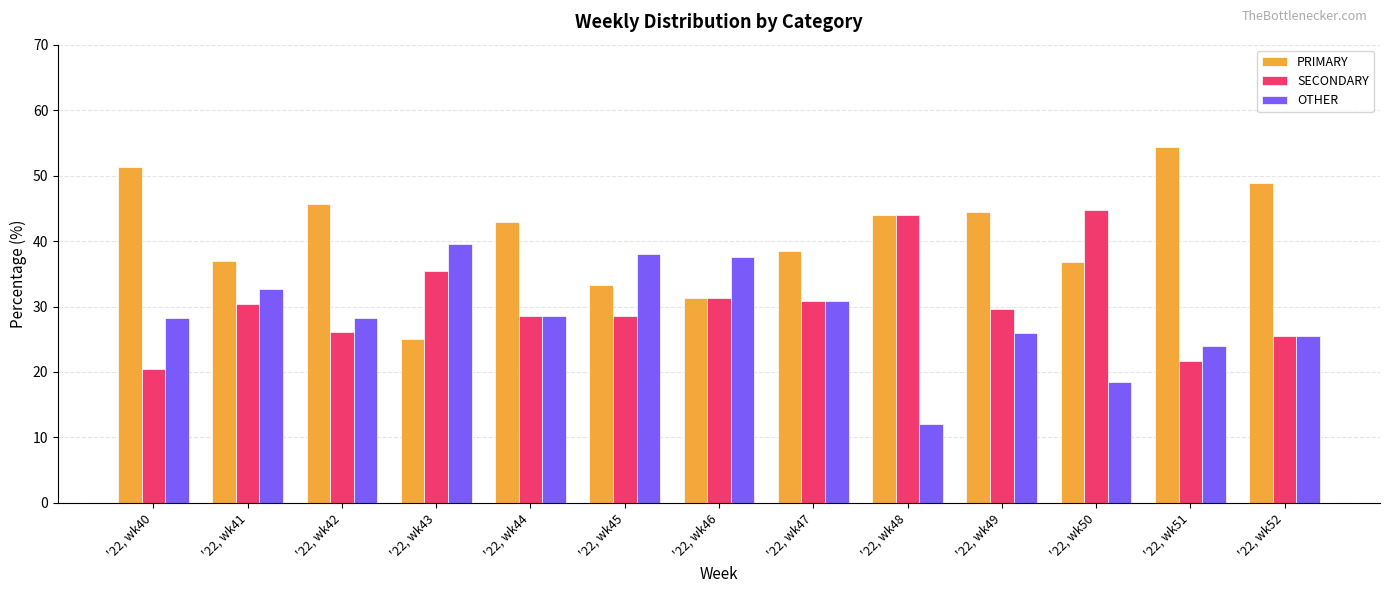

What is the maximum value shown in the chart?

54.3